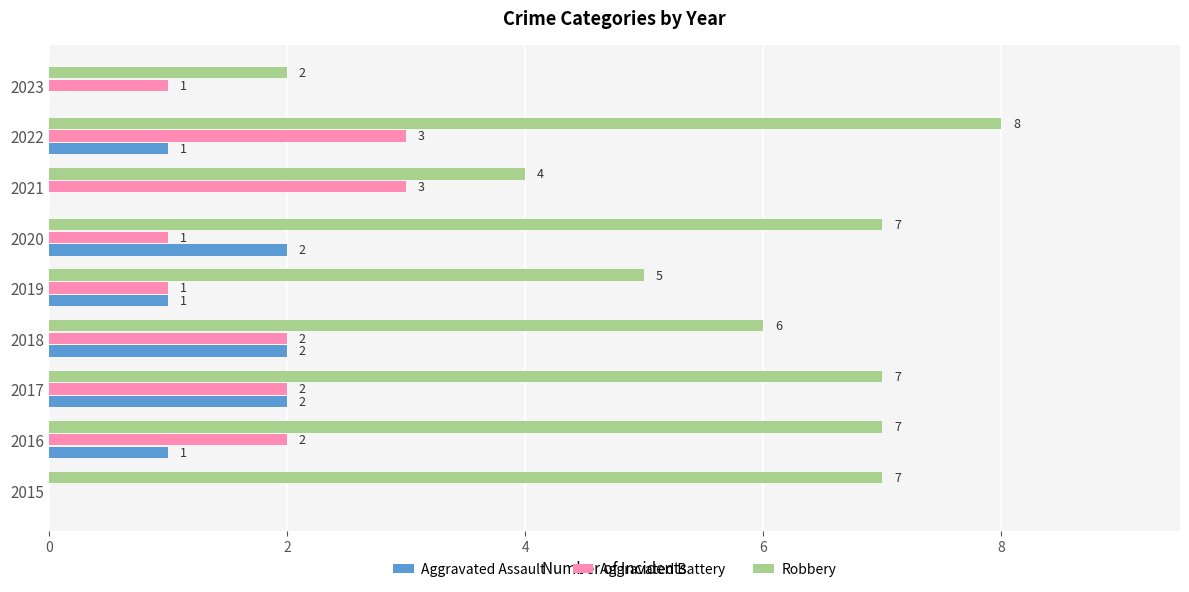

Which label corresponds to the largest value in the chart?

2022